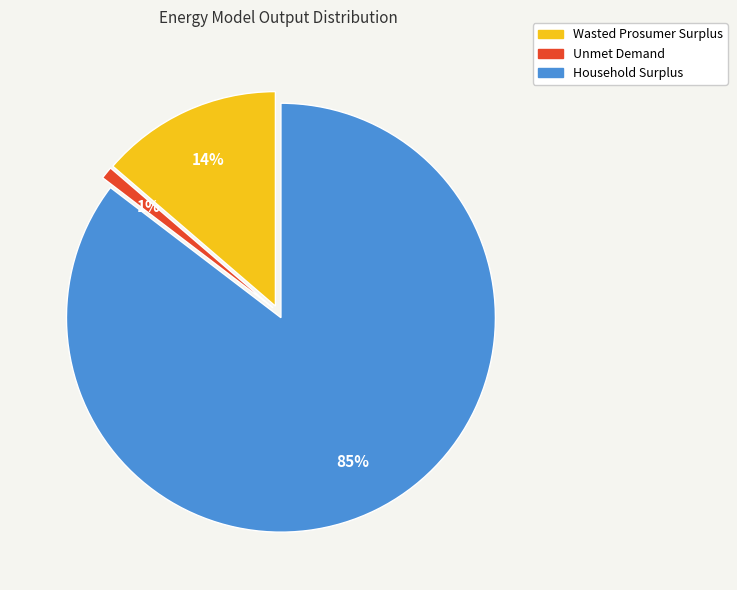

The Wasted Prosumer Surplus slice represents 14% of the pie. True or false?

True